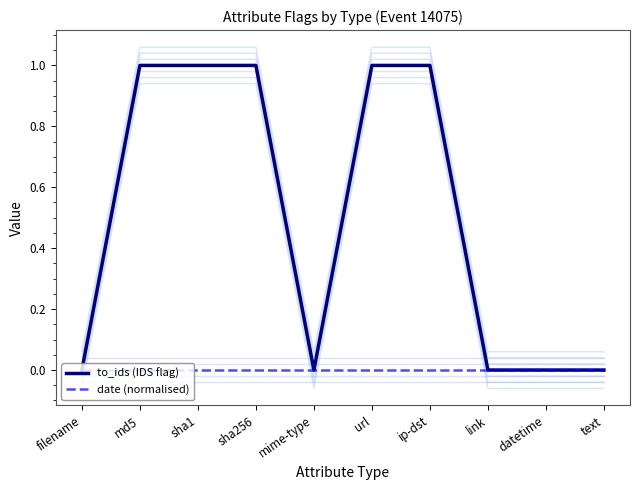

What is the label of the 6th point from the right?

mime-type